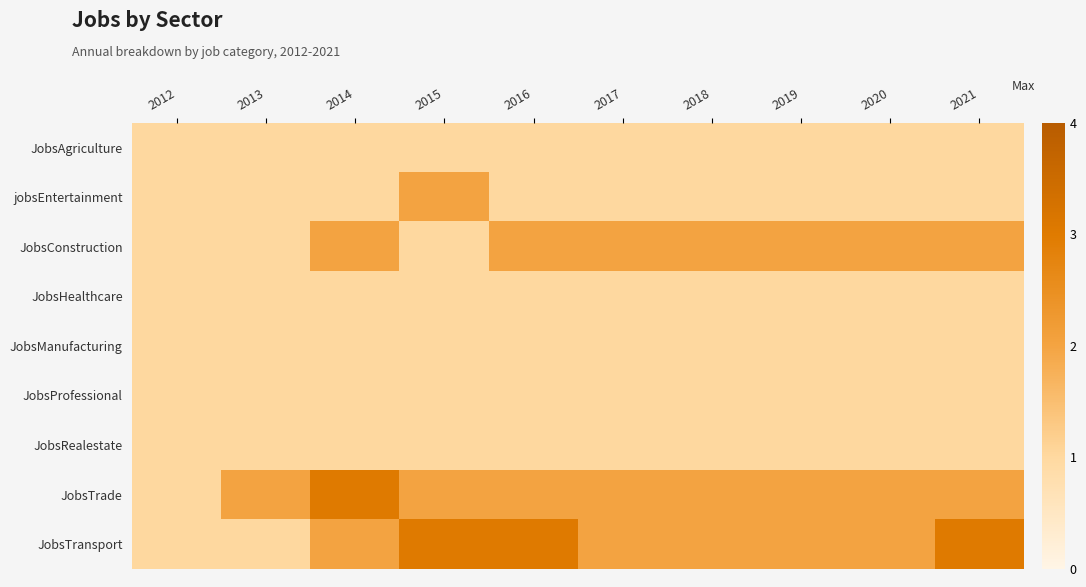

What is the maximum value shown in the chart?

3